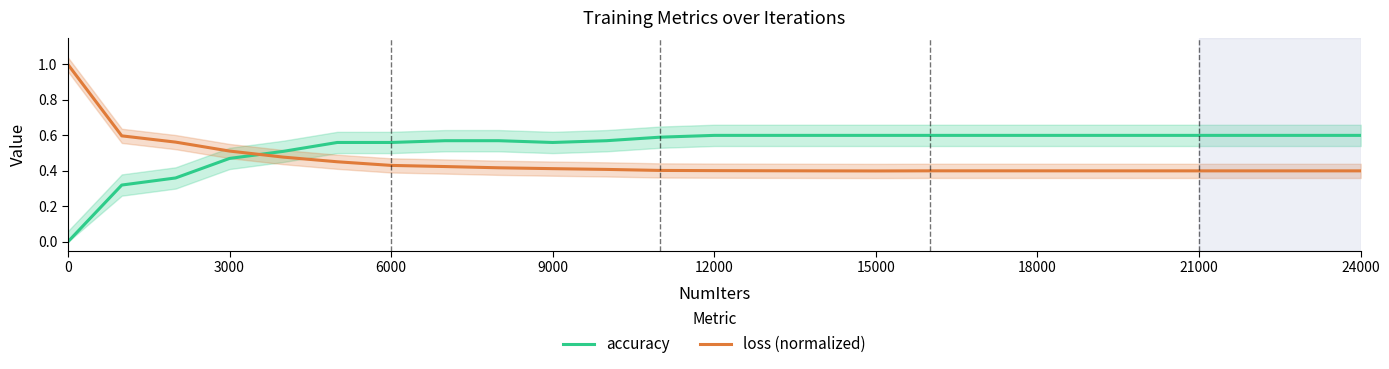

After their last crossing, which series has the higher values: accuracy or loss (normalized)?

accuracy